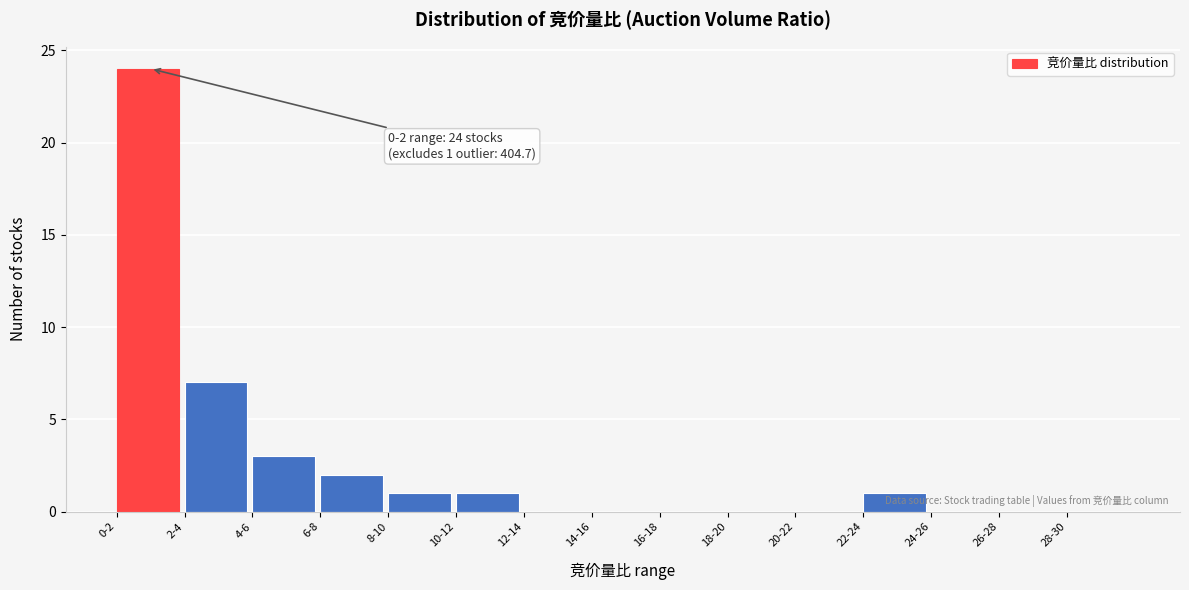

Reading right to left, list all the values displayed in this chart.

28-30=0	26-28=0	24-26=0	22-24=1	20-22=0	18-20=0	16-18=0	14-16=0	12-14=0	10-12=1	8-10=1	6-8=2	4-6=3	2-4=7	0-2=24